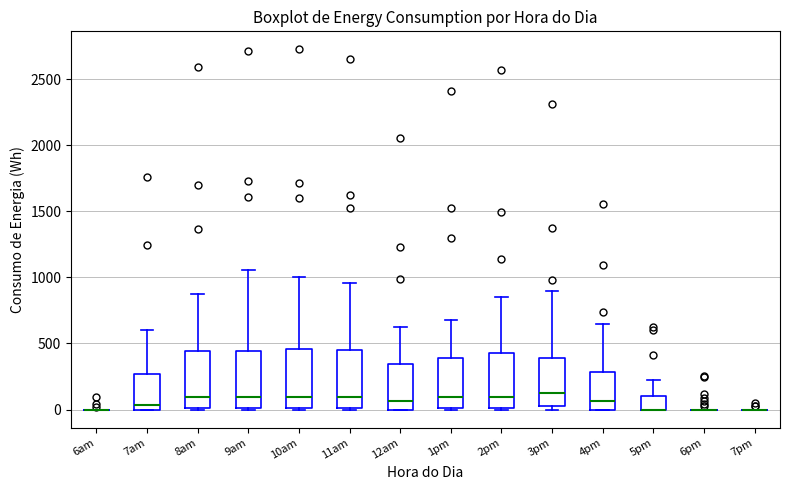

Reading left to right, transcribe this box plot: for each box, give where its median line is, the range the box spans, and where its two whiskers end, as read against the y-axis. The values are not printed on the chart, so give them approximately, as read against the axis.

6am: box collapsed to a line at 0, whiskers 0 to 0
7am: median 50, box 0 to 250, whiskers 0 to 600
8am: median 100, box 0 to 450, whiskers 0 to 850
9am: median 100, box 0 to 450, whiskers 0 to 1050
10am: median 100, box 0 to 450, whiskers 0 to 1000
11am: median 100, box 0 to 450, whiskers 0 to 950
12am: median 50, box 0 to 350, whiskers 0 to 600
1pm: median 100, box 0 to 400, whiskers 0 to 700
2pm: median 100, box 0 to 450, whiskers 0 to 850
3pm: median 100, box 50 to 400, whiskers 0 to 900
4pm: median 50, box 0 to 300, whiskers 0 to 650
5pm: median 0 (drawn on the box's lower edge), box 0 to 100, whiskers 0 to 250
6pm: box collapsed to a line at 0, whiskers 0 to 0
7pm: box collapsed to a line at 0, whiskers 0 to 0